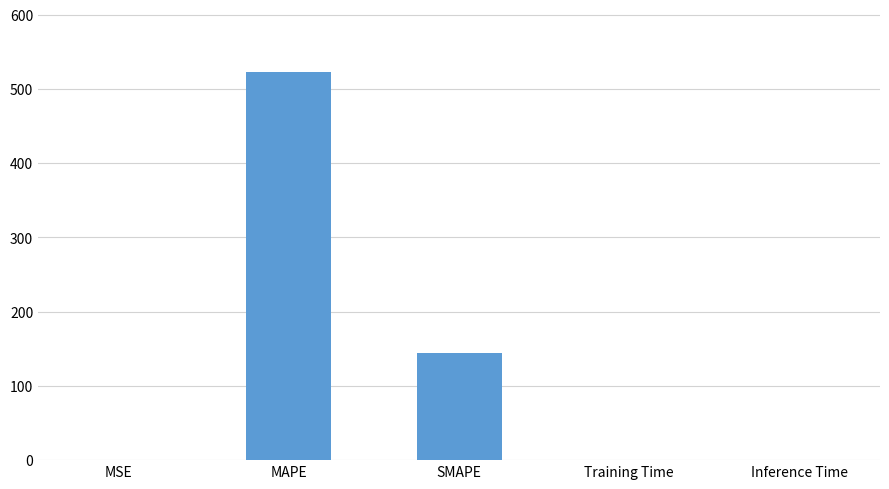

The value at MAPE is 238.4. True or false?

False